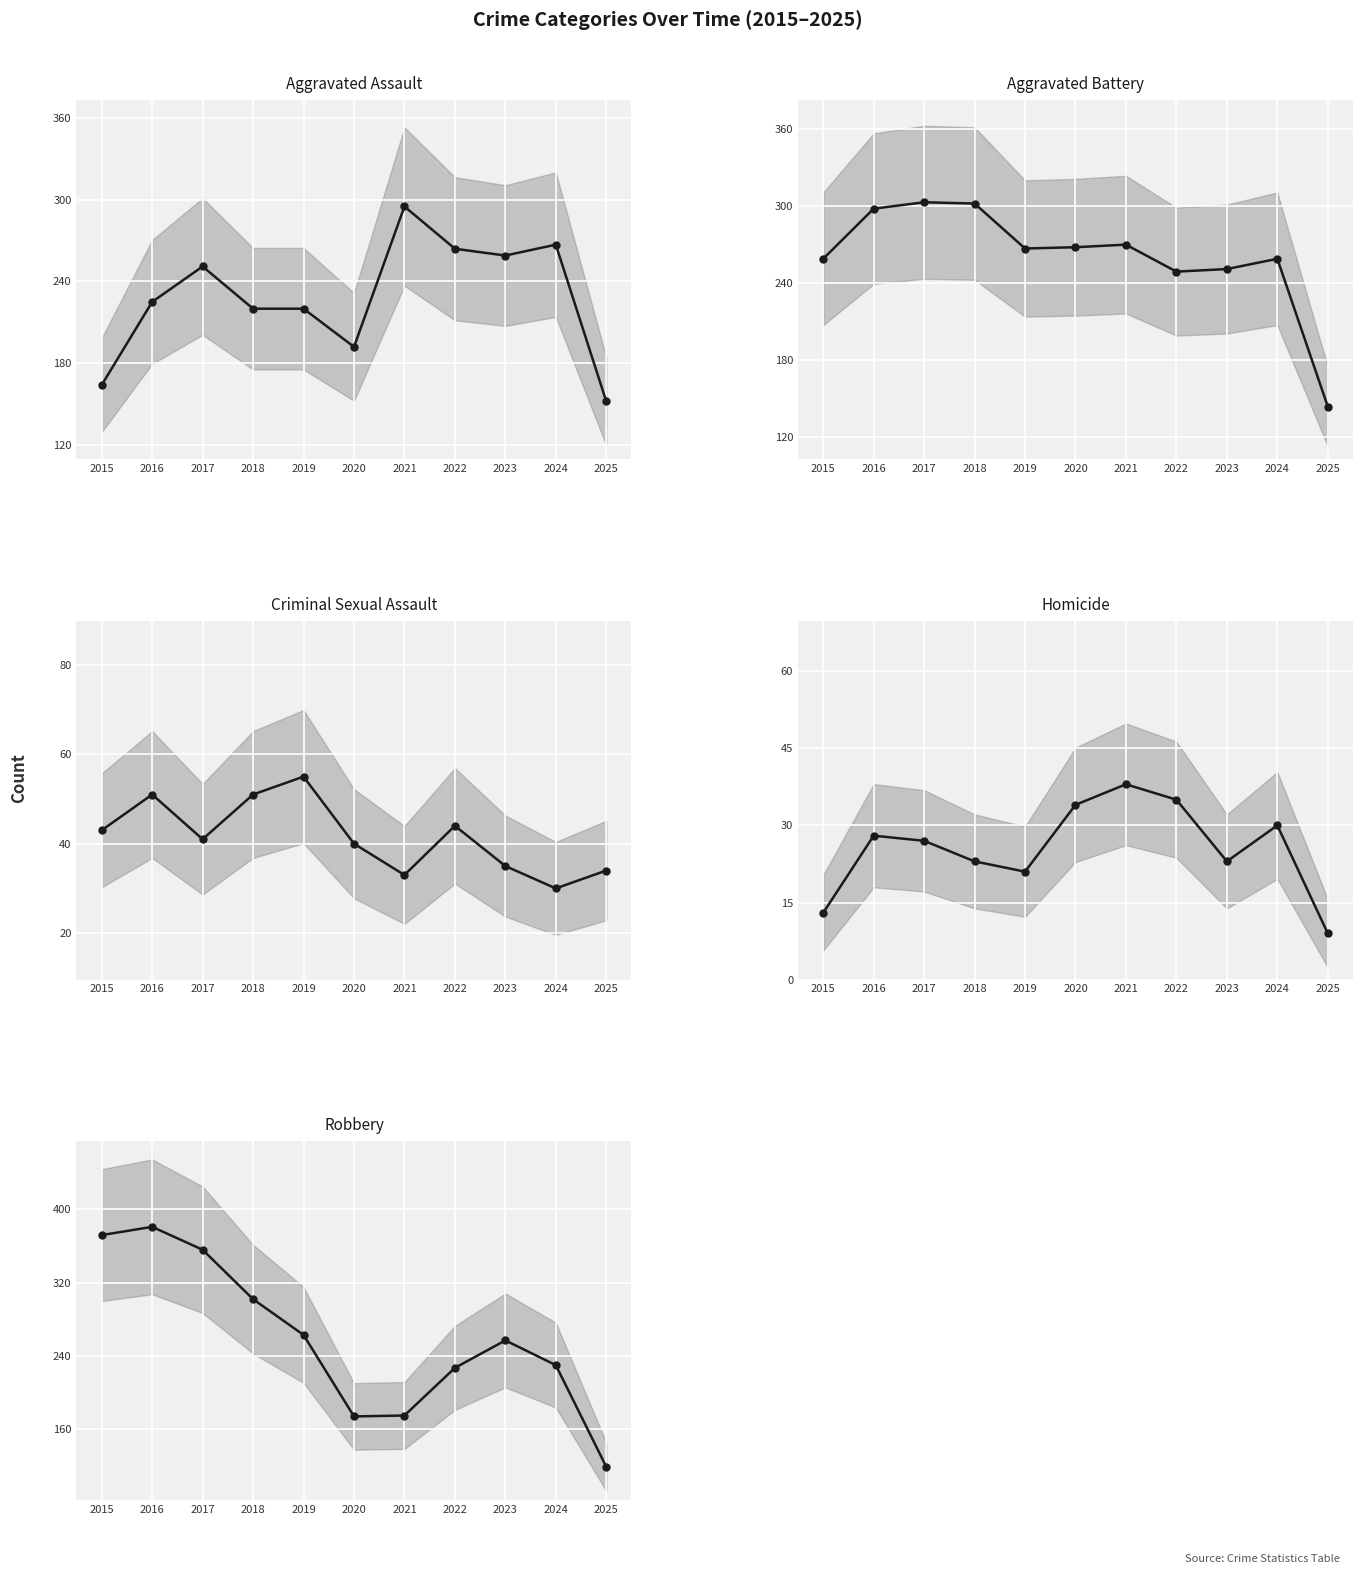

Is the value of Criminal Sexual Assault at 2018 greater than the value of Robbery at 2023?

No